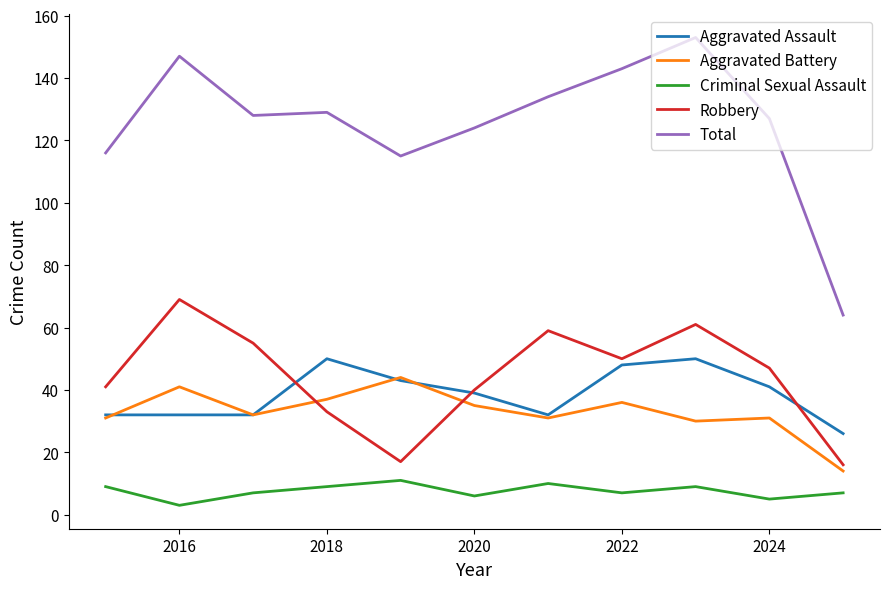

What is the sum of all Aggravated Battery values?

362